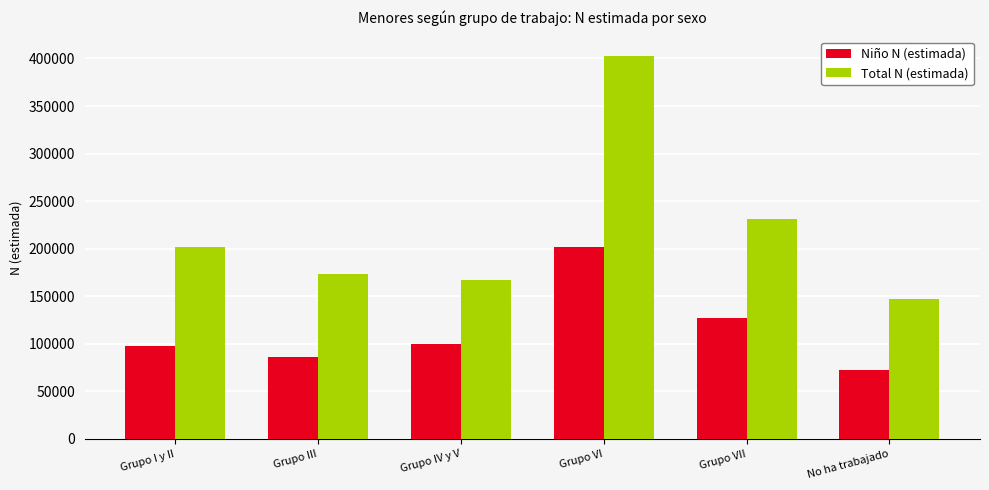

What is the sum of the Total N (estimada) values at No ha trabajado and Grupo I y II?

349160